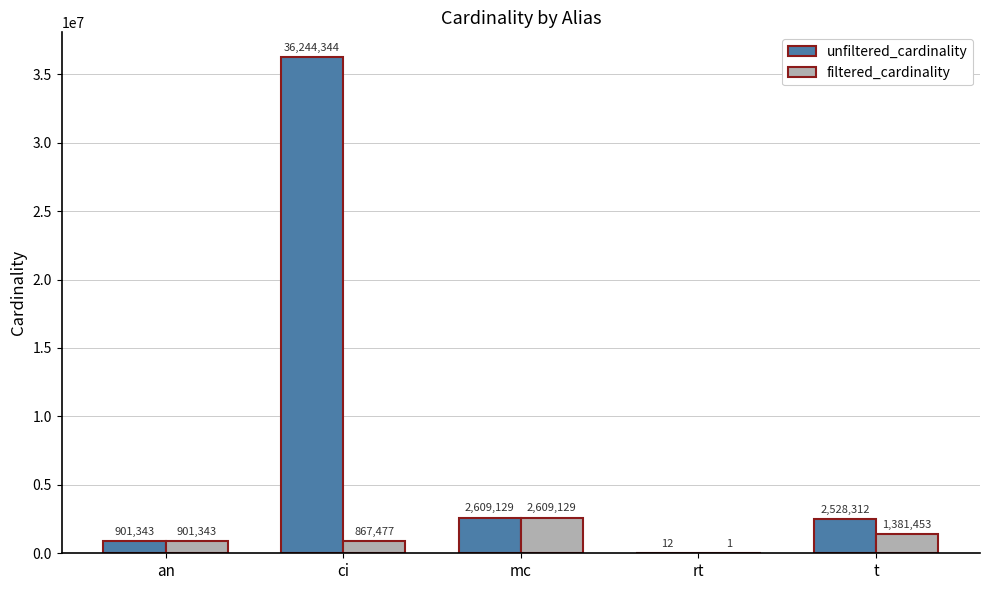

What is the average value of the filtered_cardinality series?

1151881